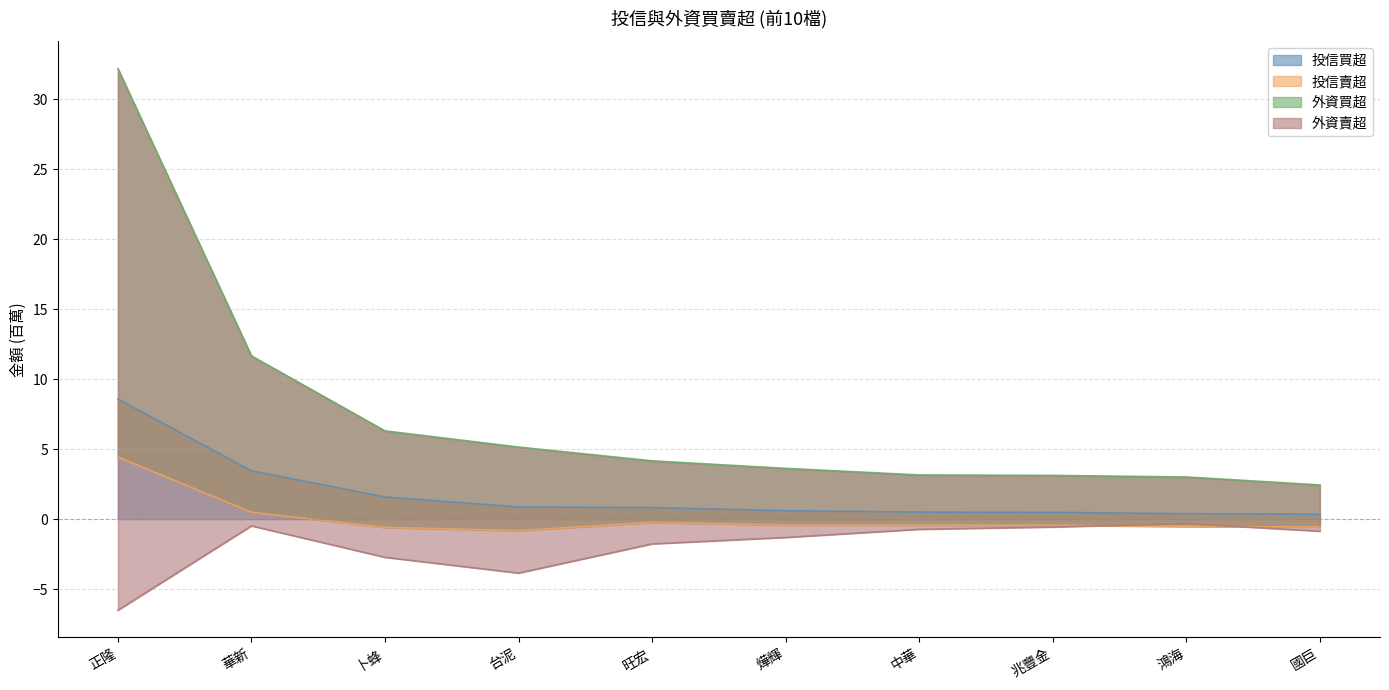

At which label is 投信買超 closest to 4?

華新